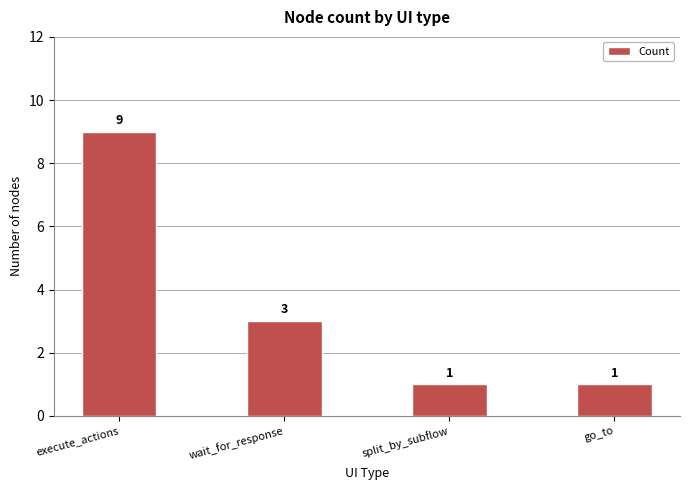

How many bars are there in total?

4